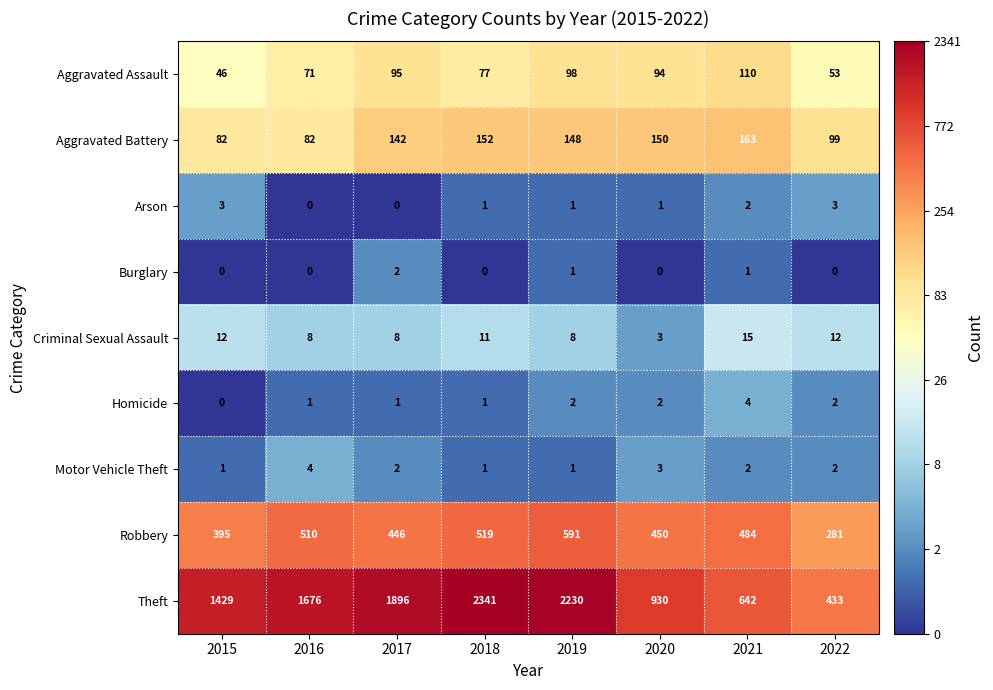

List the labels in order of Robbery value, smallest first.

2022, 2015, 2017, 2020, 2021, 2016, 2018, 2019